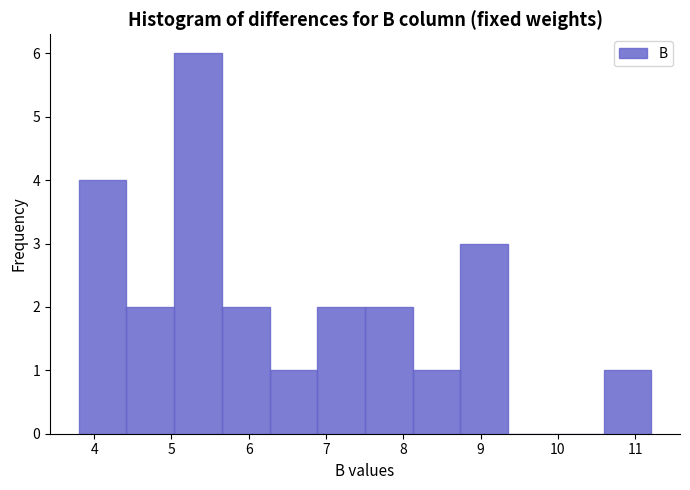

Reading left to right, transcribe this chart: for each bar, give the range it covers on the x-axis and its height. Neither the bar edges nor the heights are printed on the chart, so give them approximately, as read against the axes.

3.8 to 4.4: 4
4.4 to 5.0: 2
5.0 to 5.7: 6
5.7 to 6.3: 2
6.3 to 6.9: 1
6.9 to 7.5: 2
7.5 to 8.1: 2
8.1 to 8.7: 1
8.7 to 9.4: 3
9.4 to 10.0: 0
10.0 to 10.6: 0
10.6 to 11.2: 1